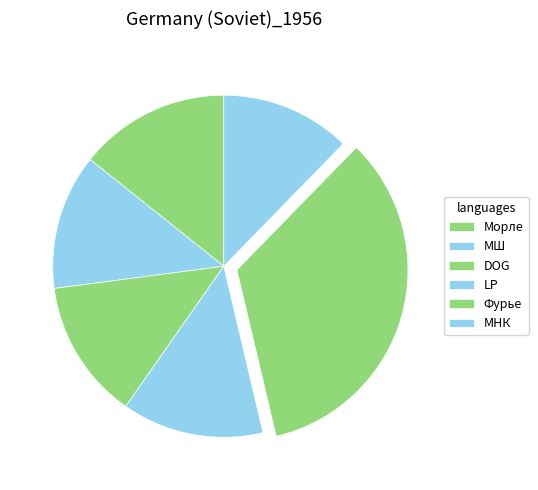

To the nearest percent, what is the combined percentage of МНК and DOG?

26%